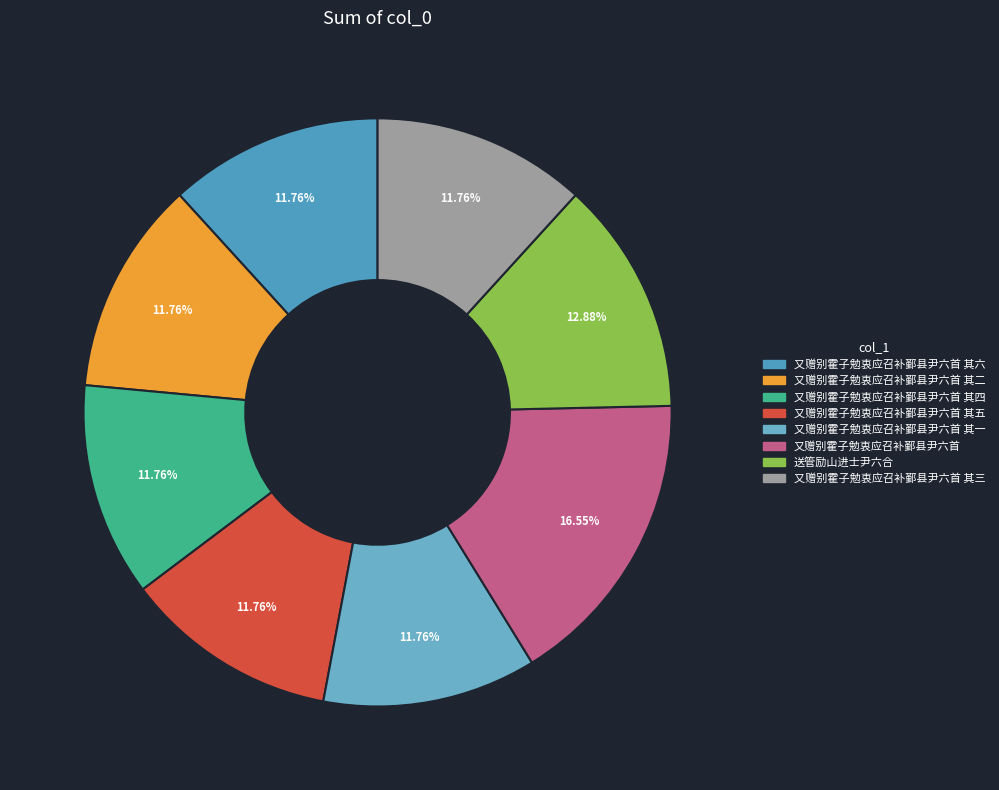

To the nearest percent, what is the difference between the 送管励山进士尹六合 and 又赠别霍子勉衷应召补鄞县尹六首 其四 slice percentages?

1%